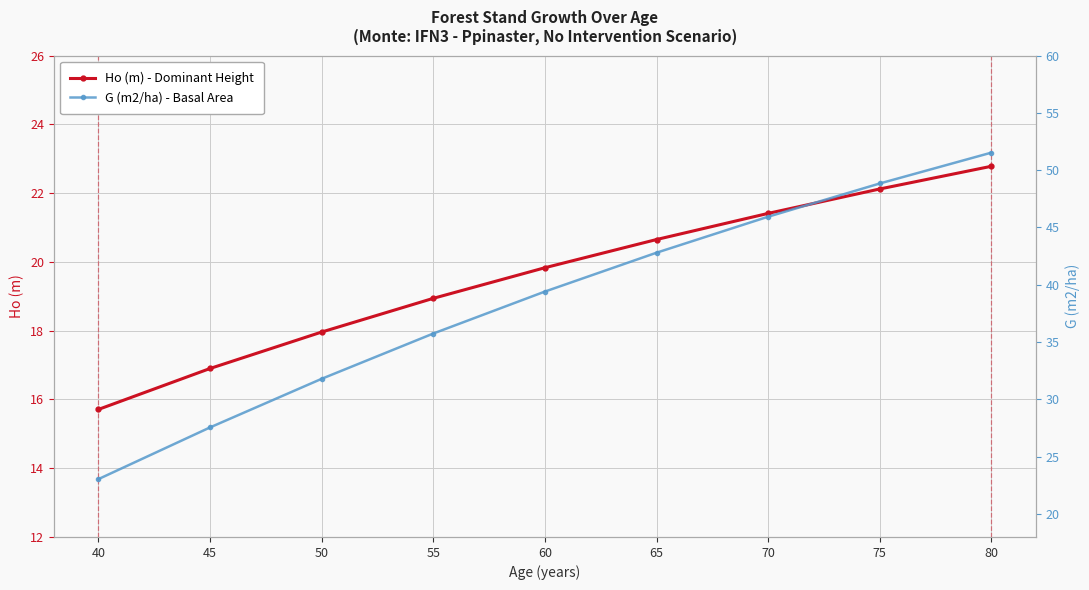

What is the lowest value of the Ho (m) - Dominant Height series?

15.7